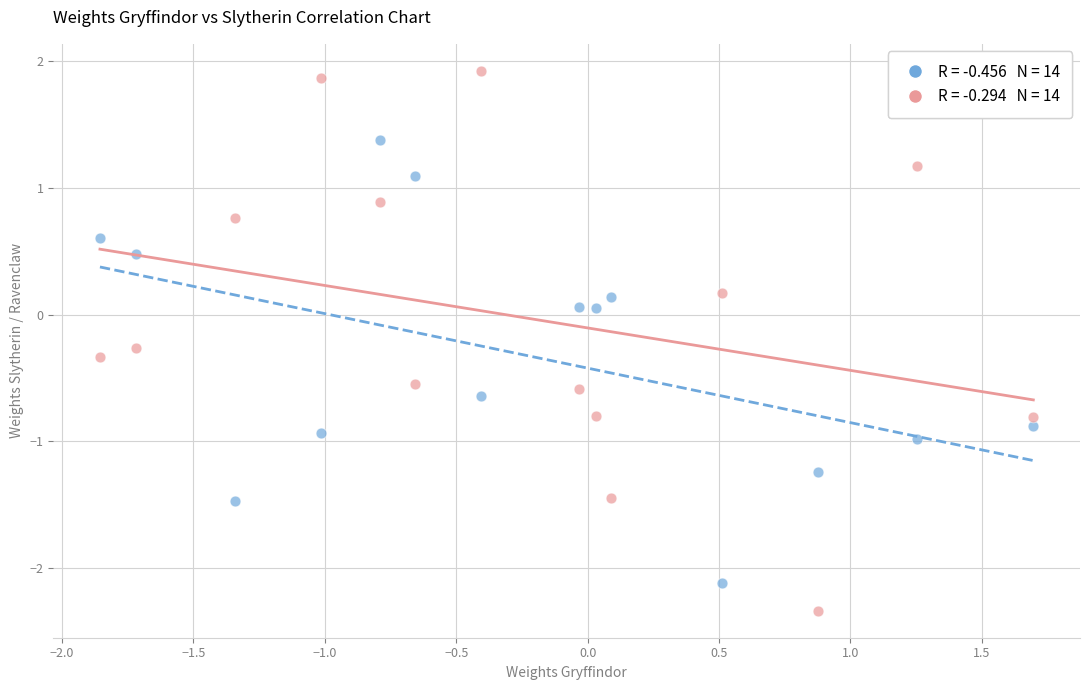

Across all data points, what is the range of Y values (max minus min)?

4.3